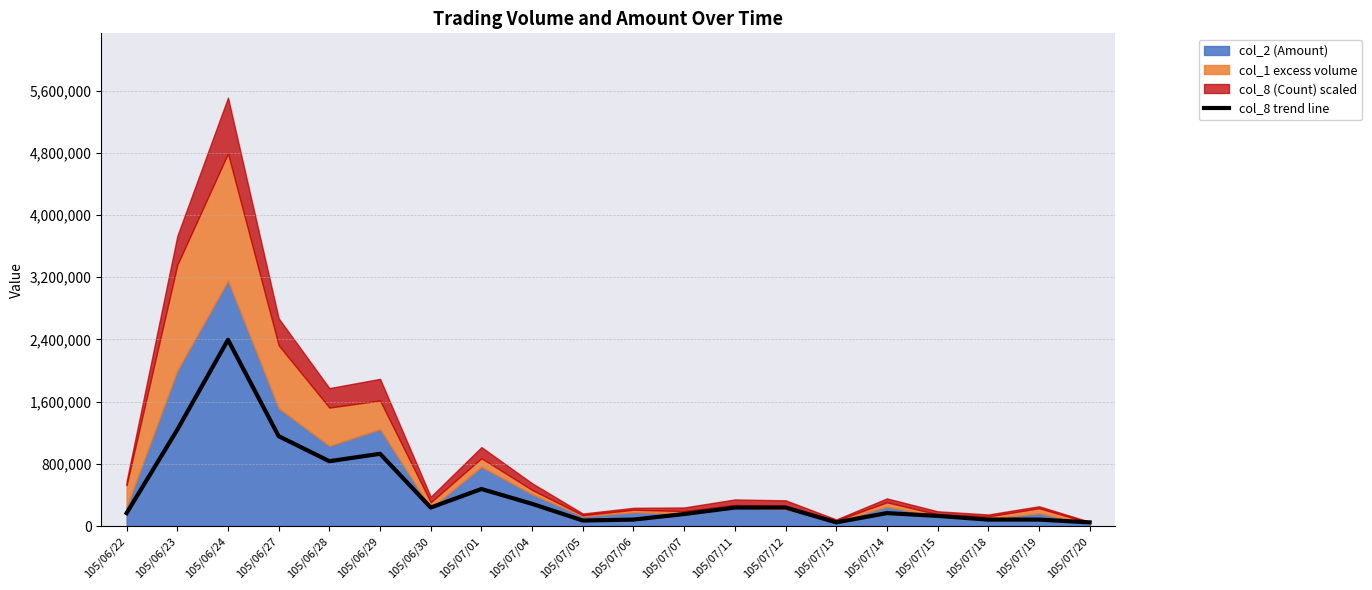

What is the change in value from 105/07/01 to 105/07/07?

-321850.7